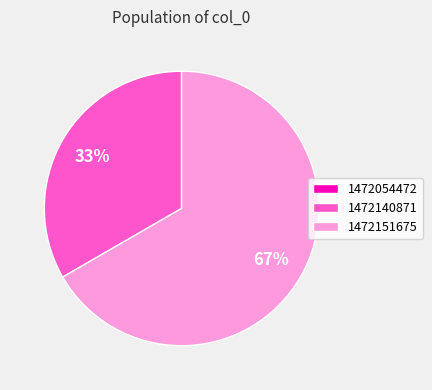

Is there a majority slice in this chart?

Yes